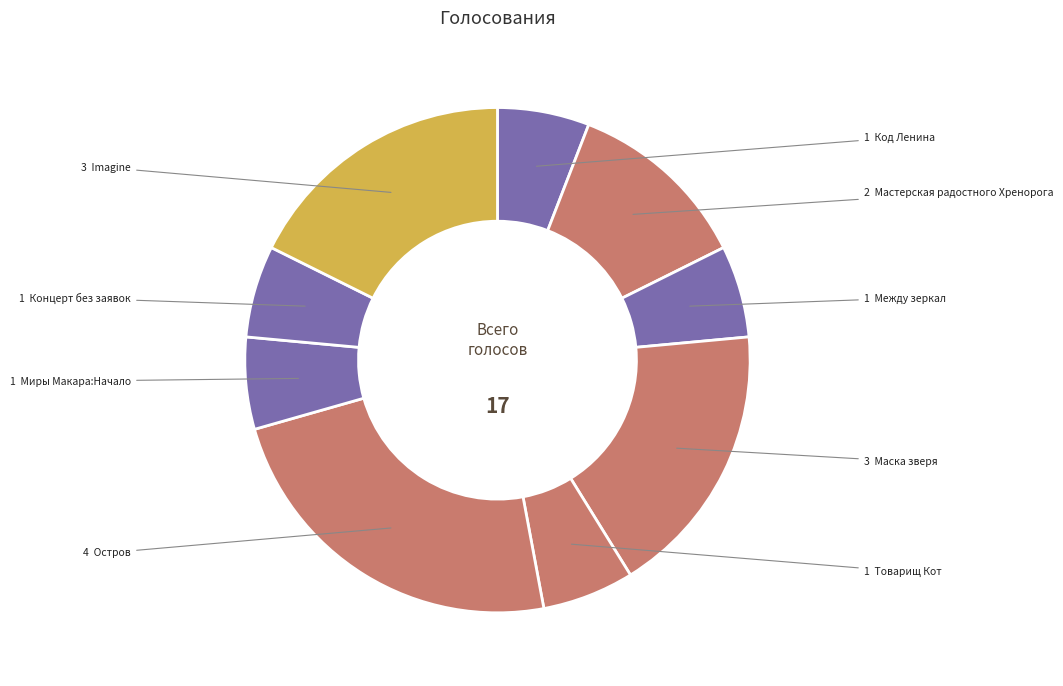

Is there any slice that represents more than half of the pie?

No